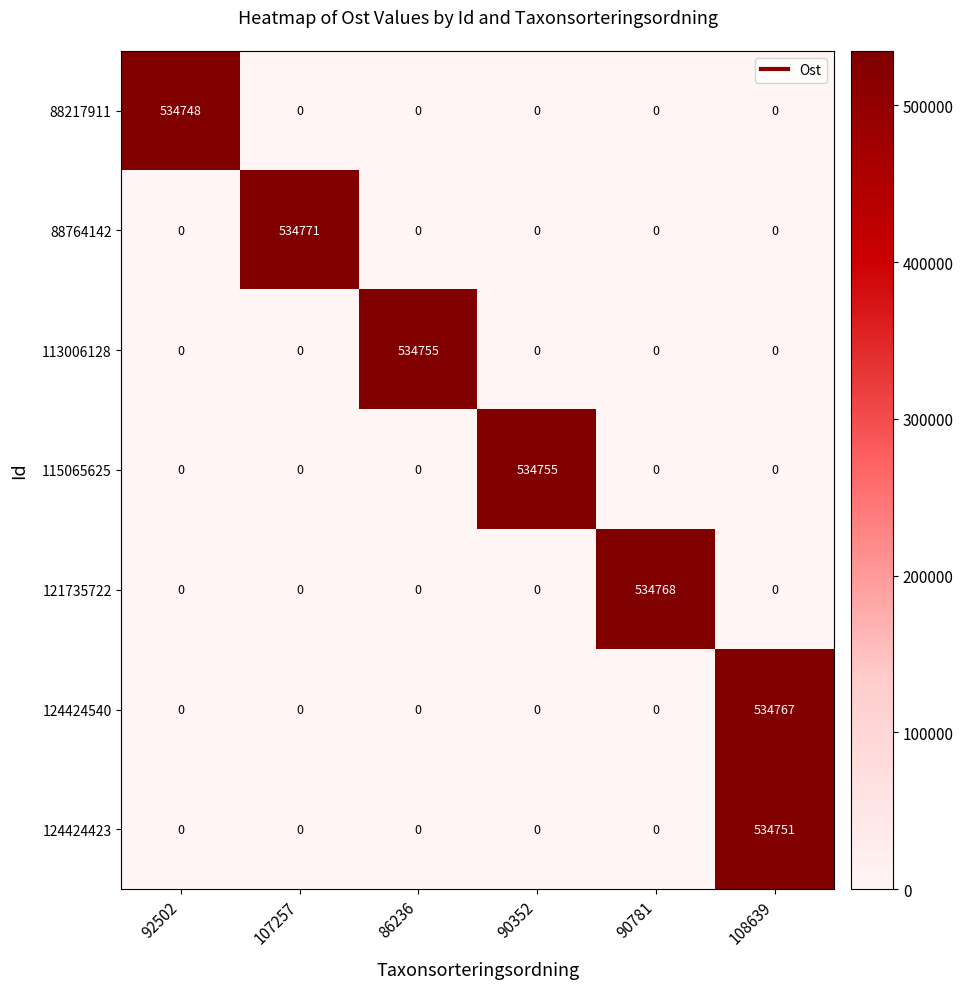

What is the average value of the 115065625 series?

89126